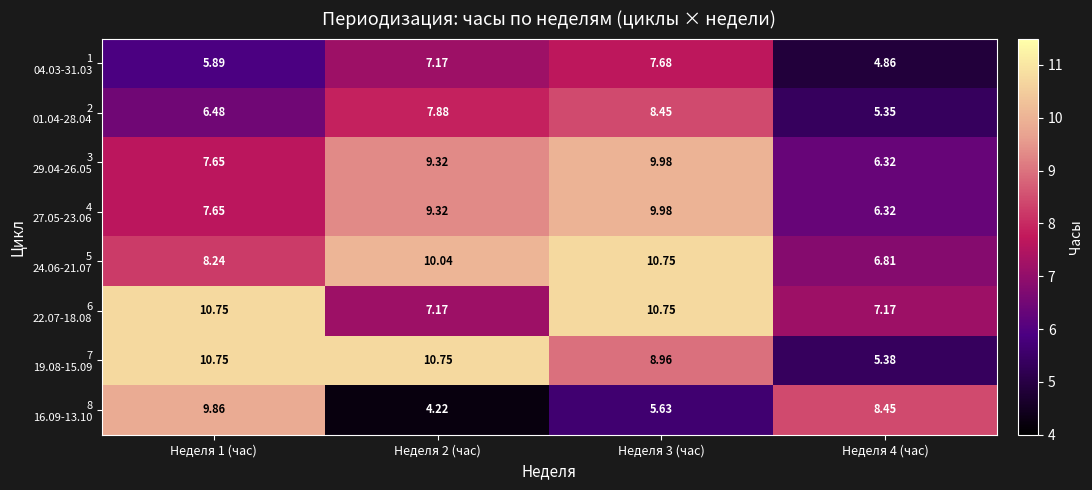

Which series has the largest range (max minus min)?

8 16.09-13.10